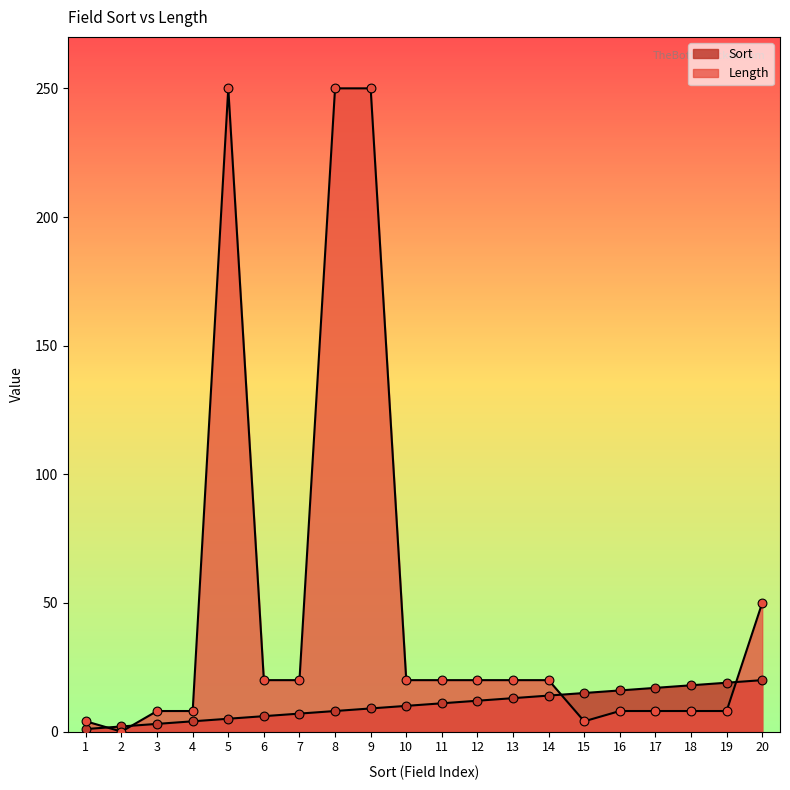

Which series has the largest total across all categories?

Length